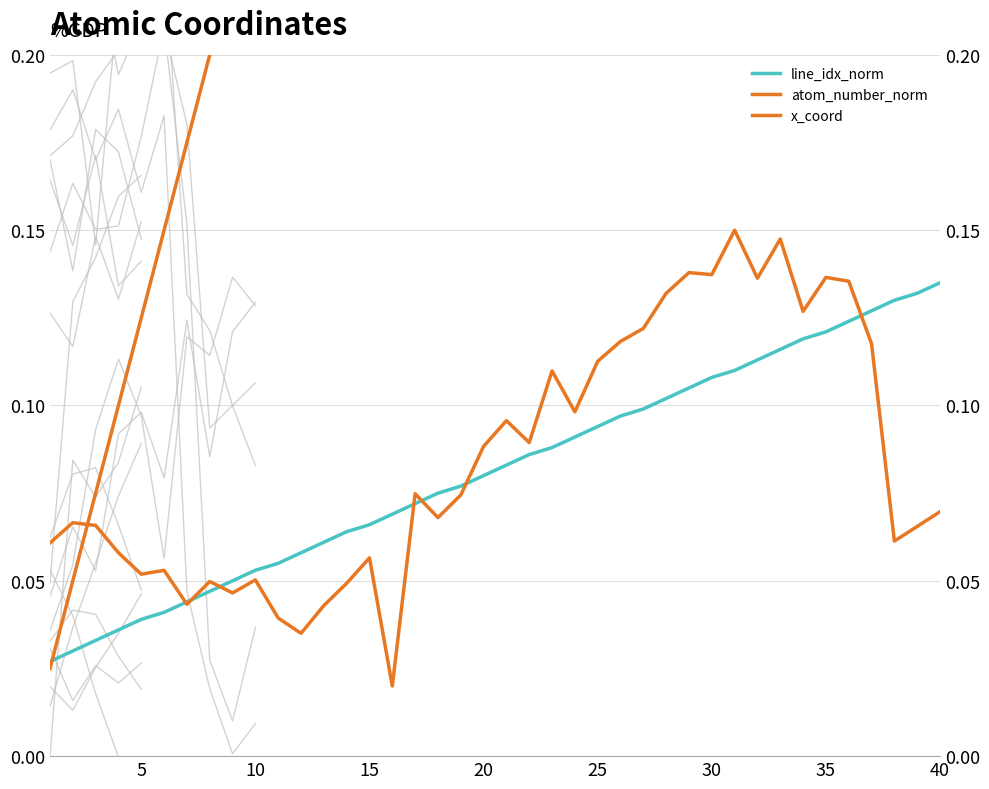

Reading right to left, what are all the values shown in this chart?

line_idx_norm: 0.1	0.1	0.1	0.1	0.1	0.1	0.1	0.1	0.1	0.1	0.1	0.1	0.1	0.1	0.1	0.1	0.1	0.1	0.1	0.1	0.1	0.1	0.1	0.1	0.1	0.1	0.1	0.1	0.1	0.1	0.1	0.1	0.0	0.0	0.0	0.0	0.0	0.0	0.0	0.0
atom_number_norm: 1.0	1.0	0.9	0.9	0.9	0.9	0.8	0.8	0.8	0.8	0.8	0.7	0.7	0.7	0.7	0.6	0.6	0.6	0.6	0.5	0.5	0.5	0.5	0.4	0.4	0.4	0.3	0.3	0.3	0.3	0.2	0.2	0.2	0.2	0.1	0.1	0.1	0.1	0.1	0.0
x_coord: 0.1	0.1	0.1	0.1	0.1	0.1	0.1	0.1	0.1	0.1	0.1	0.1	0.1	0.1	0.1	0.1	0.1	0.1	0.1	0.1	0.1	0.1	0.1	0.1	0.0	0.1	0.0	0.0	0.0	0.0	0.1	0.0	0.0	0.0	0.1	0.1	0.1	0.1	0.1	0.1